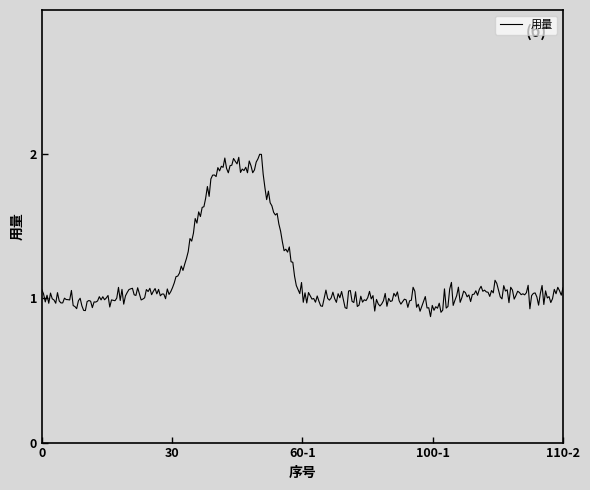

What is the sum of all values?

347.4